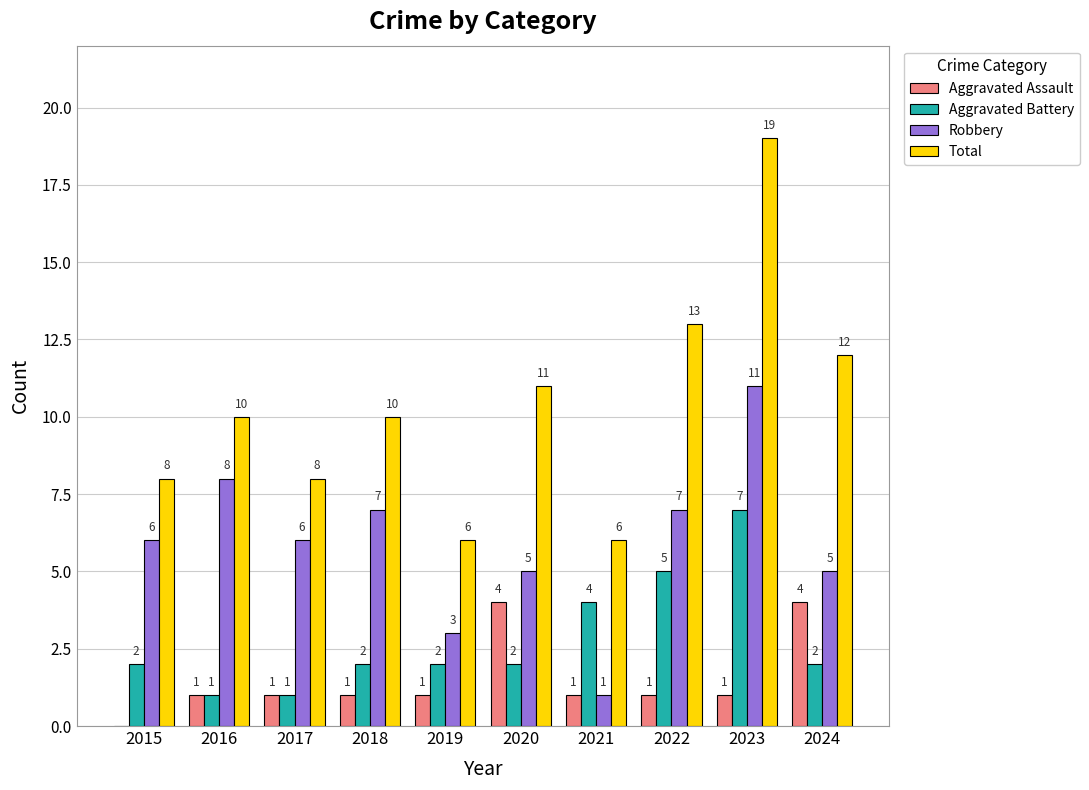

Is the value of Aggravated Assault at 2017 greater than the value of Aggravated Battery at 2019?

No